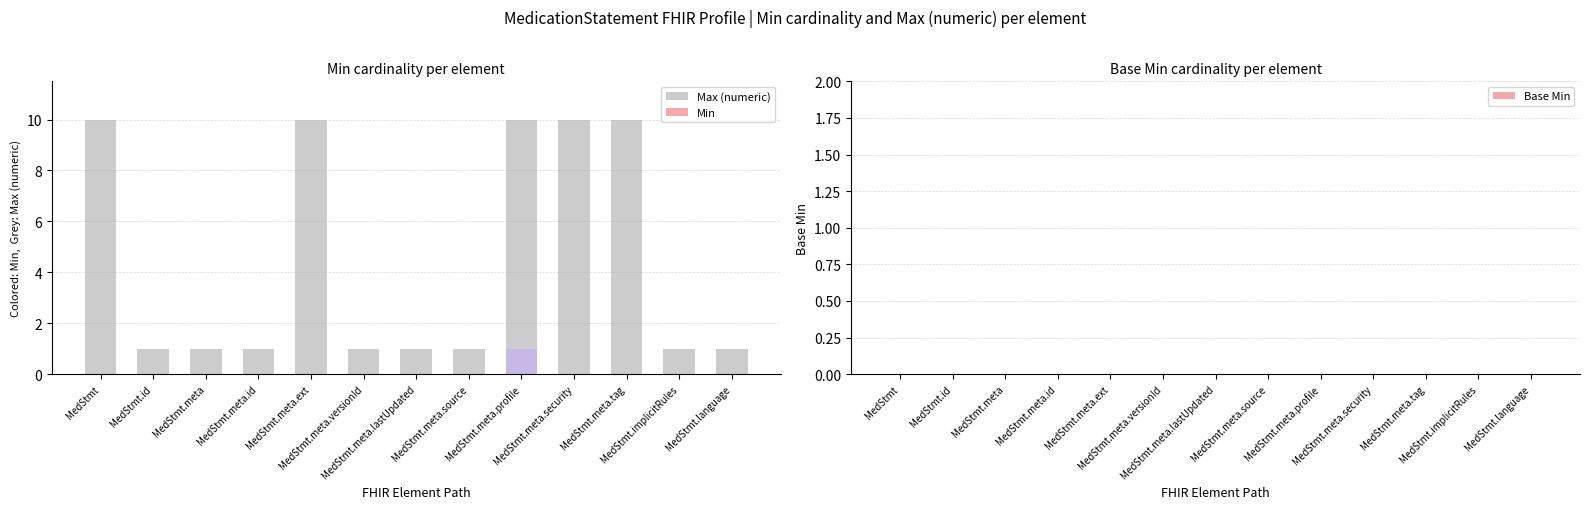

Does the chart contain stacked bars?

No